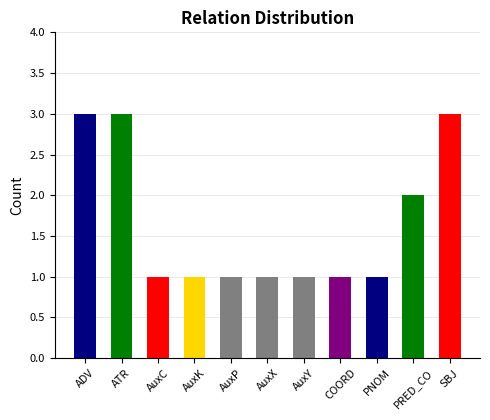

What is the maximum value shown in the chart?

3